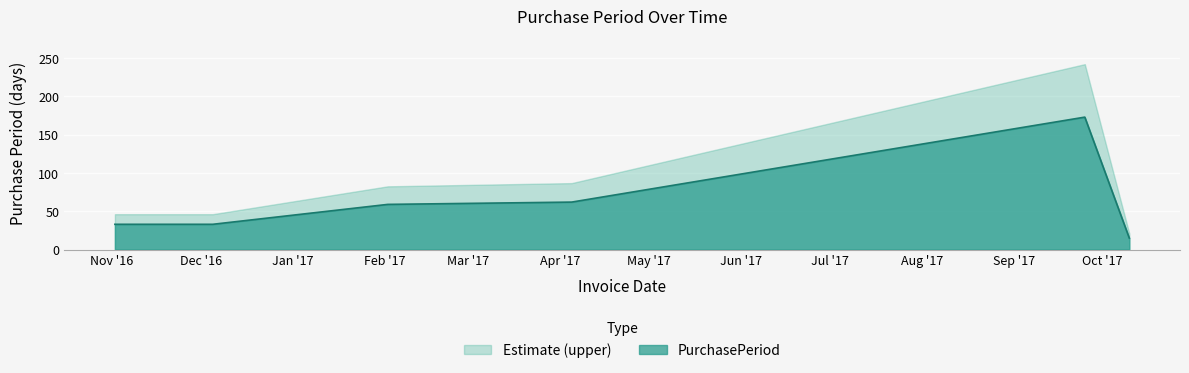

How many data points does each series have?

6